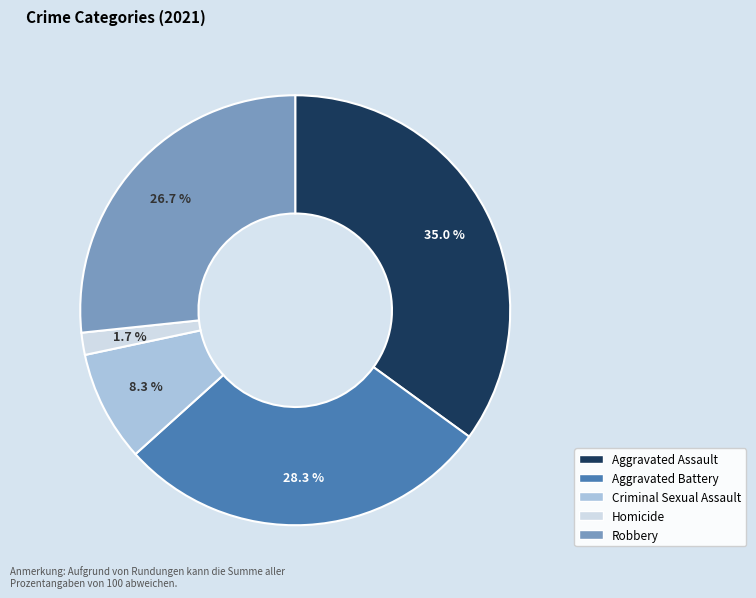

Which category has the biggest portion of the pie?

Aggravated Assault